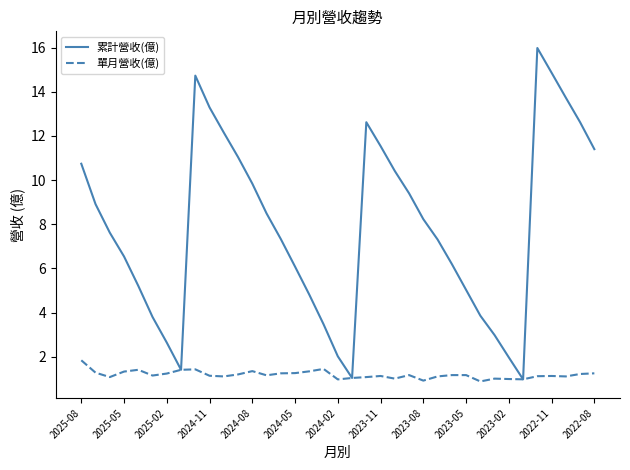

Does the chart display data point markers on the line(s)?

No